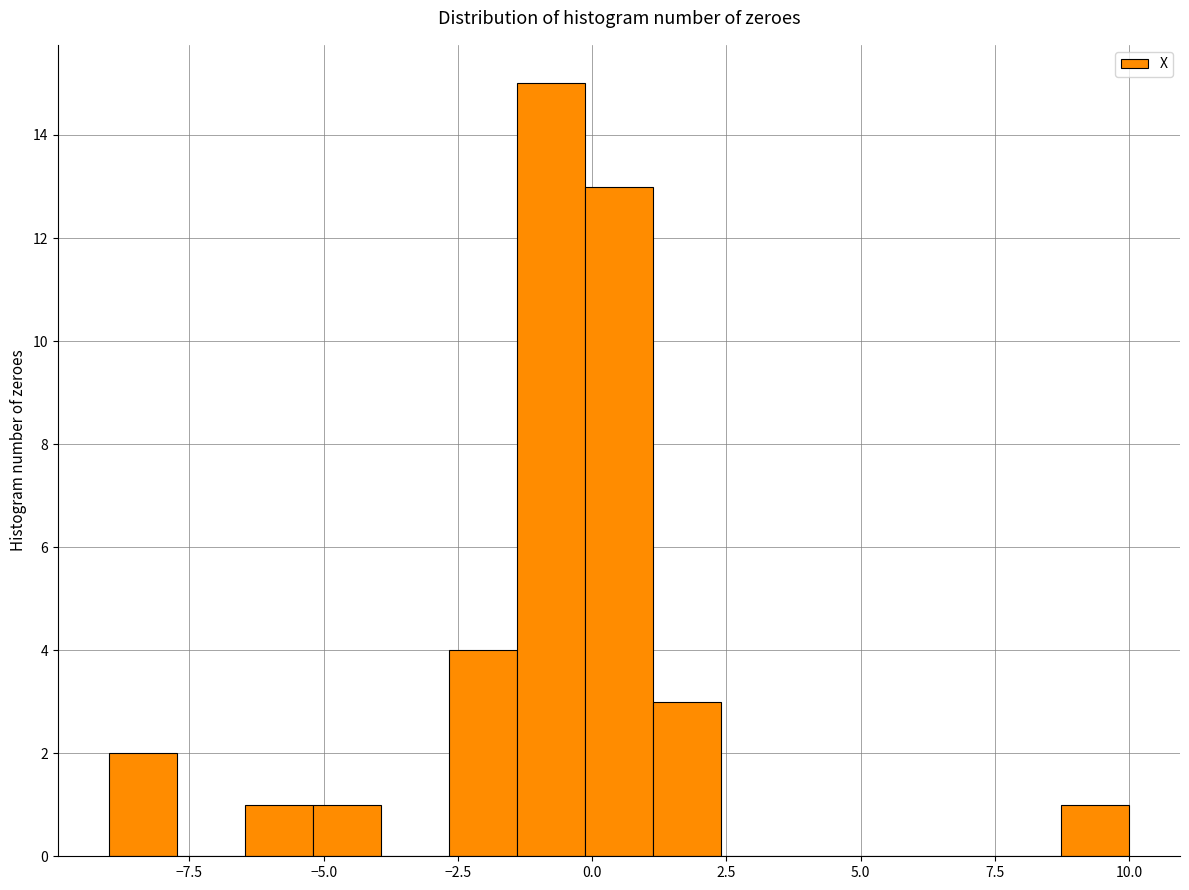

Read against the x-axis, roughly where is the centre of the tallest bar?

-1.0